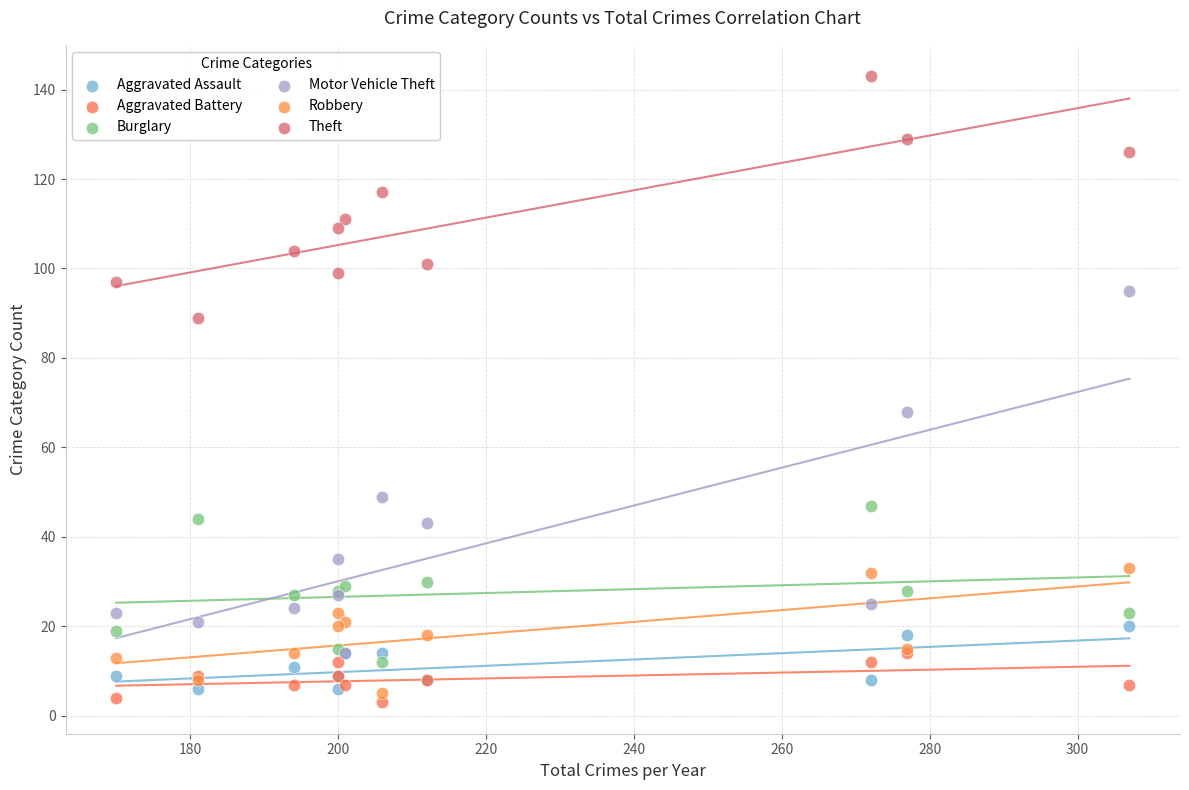

Across all series, what Y value is closest to 73?

68